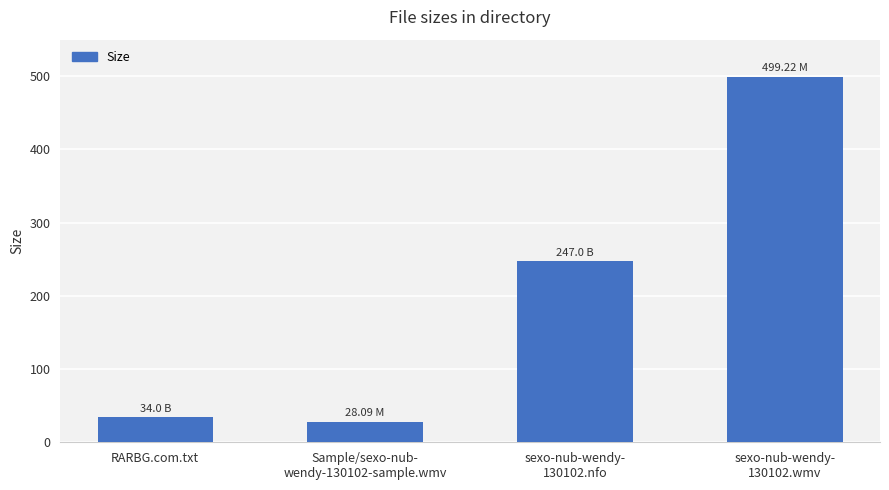

What is the sum of the values at Sample/sexo-nub-
wendy-130102-sample.wmv and sexo-nub-wendy-
130102.nfo?

275.1